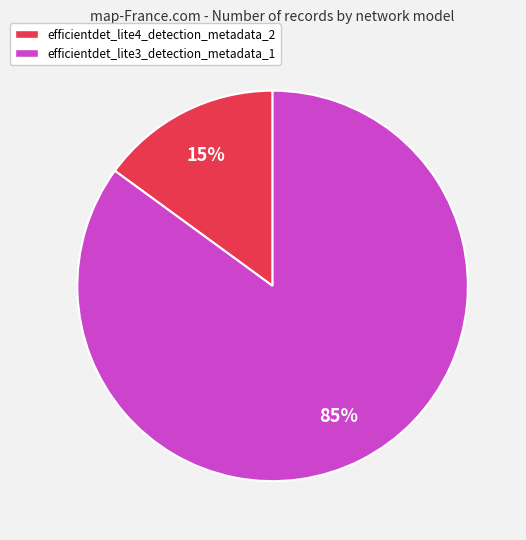

To the nearest percent, what percentage of the pie is efficientdet_lite3_detection_metadata_1?

85%